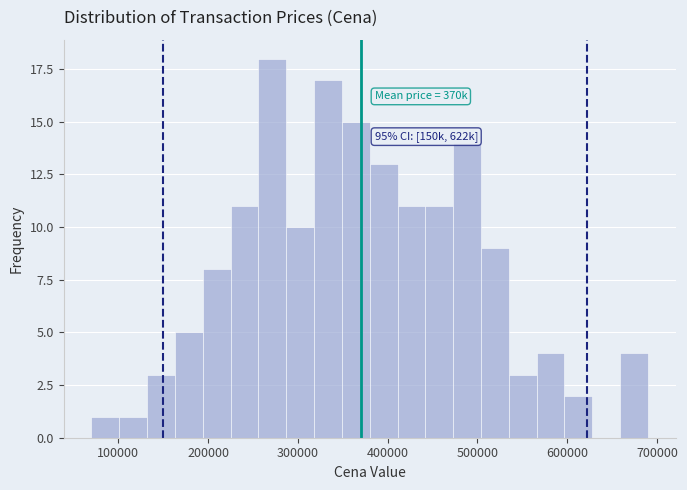

Around what value on the x-axis is the tallest bar? Give the approximate position of its centre, as read against the axis.

270000